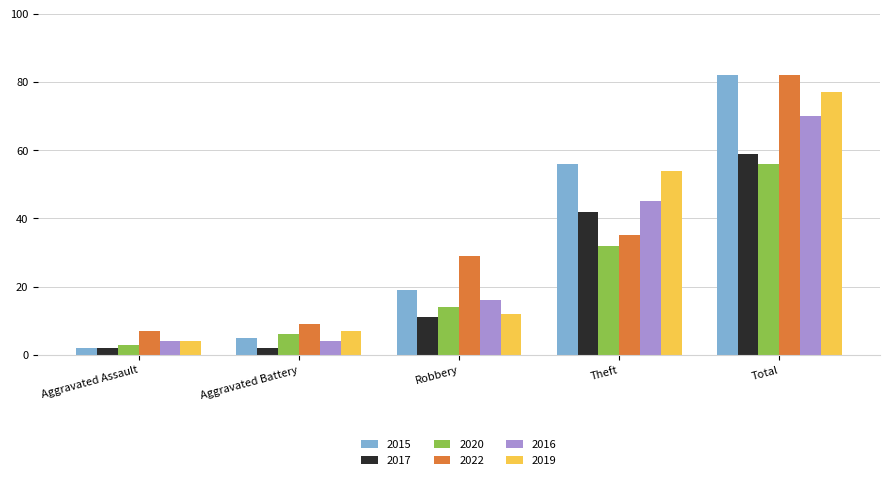

Between Aggravated Battery and Robbery, which series saw the biggest shift?

2022